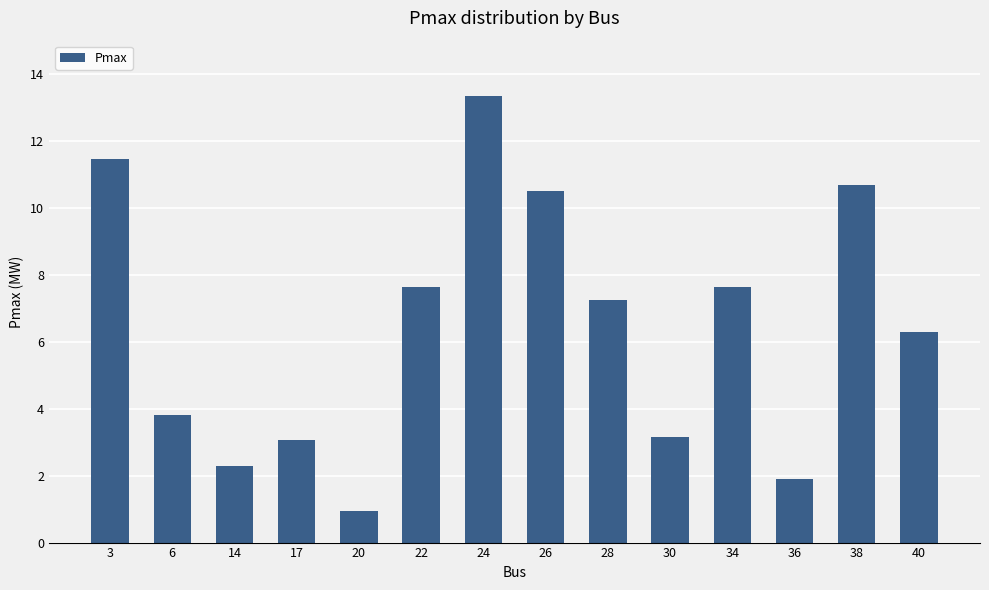

How many bars are there in total?

14